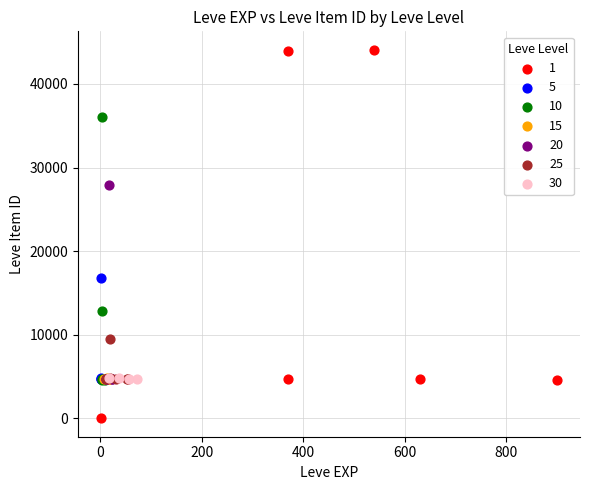

What are all the series names shown in the legend?

1, 5, 10, 15, 20, 25, 30